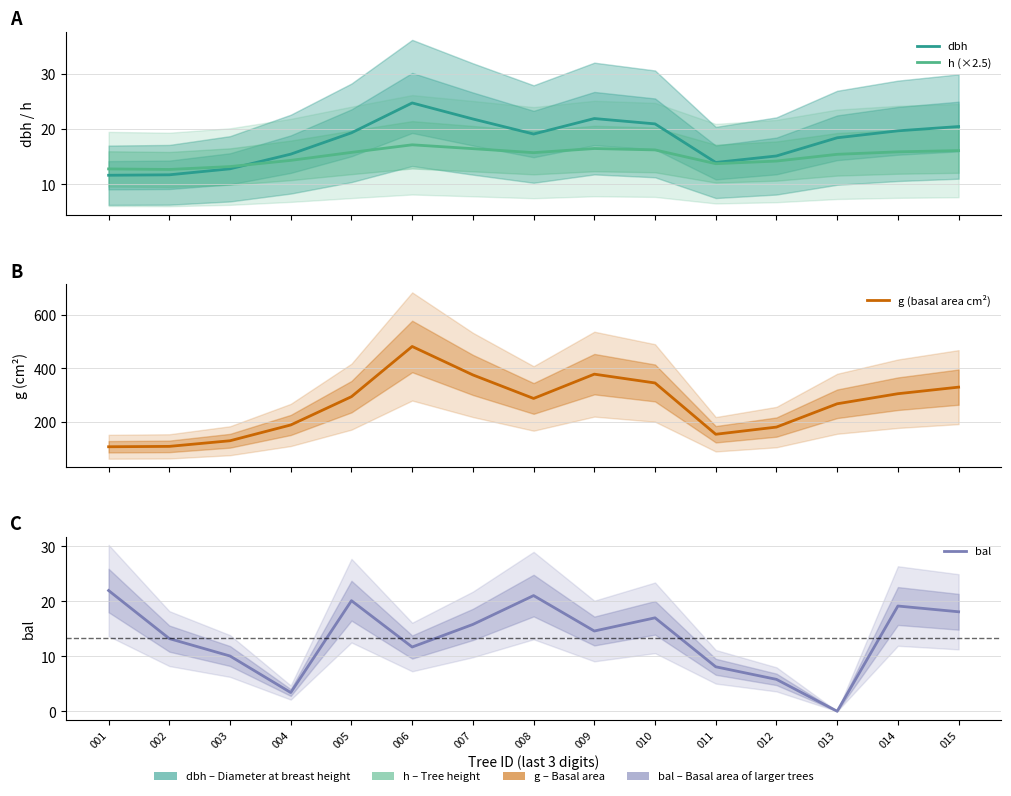

What is the highest value of the g (basal area cm²) series?

481.8